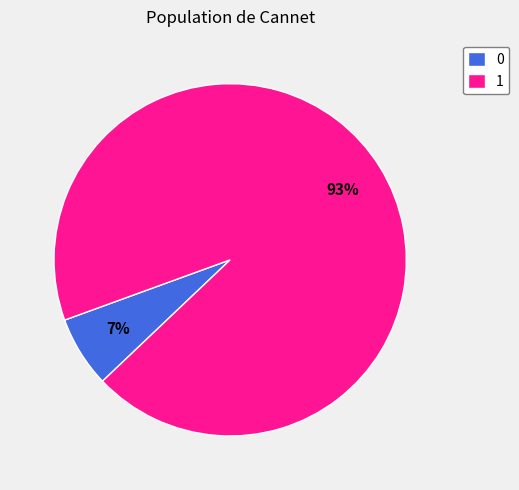

True or false: 1 accounts for 99% of the total.

False